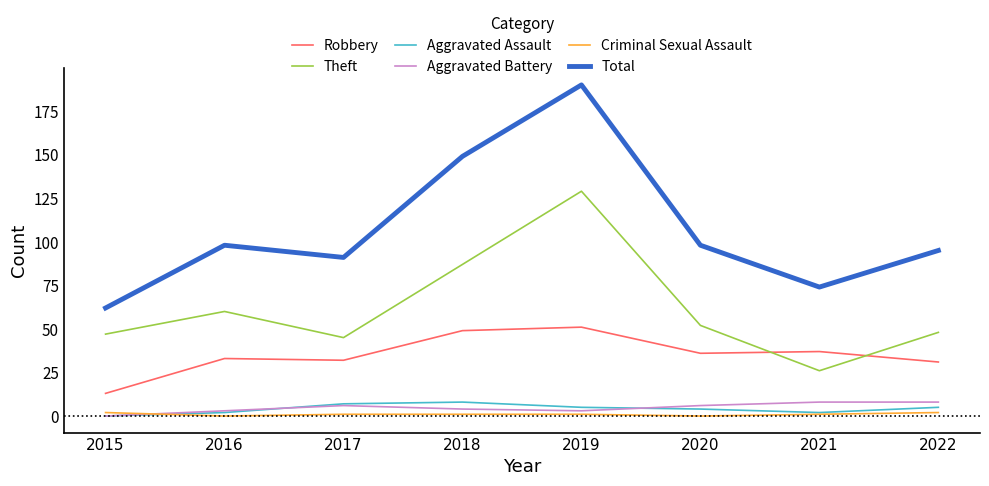

Rank the series at 2018 from highest to lowest value.

Total, Theft, Robbery, Aggravated Assault, Aggravated Battery, Criminal Sexual Assault